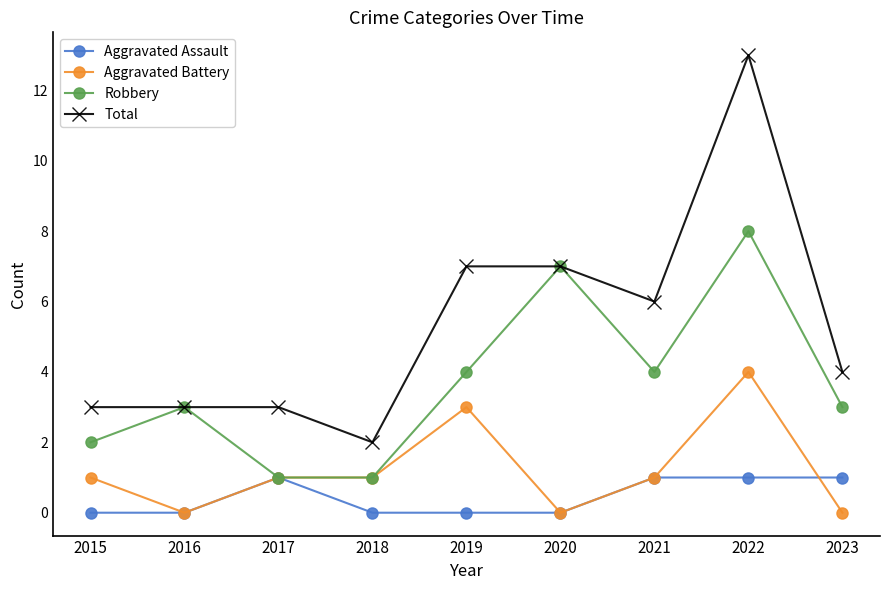

What is the average value of the Total series?

5